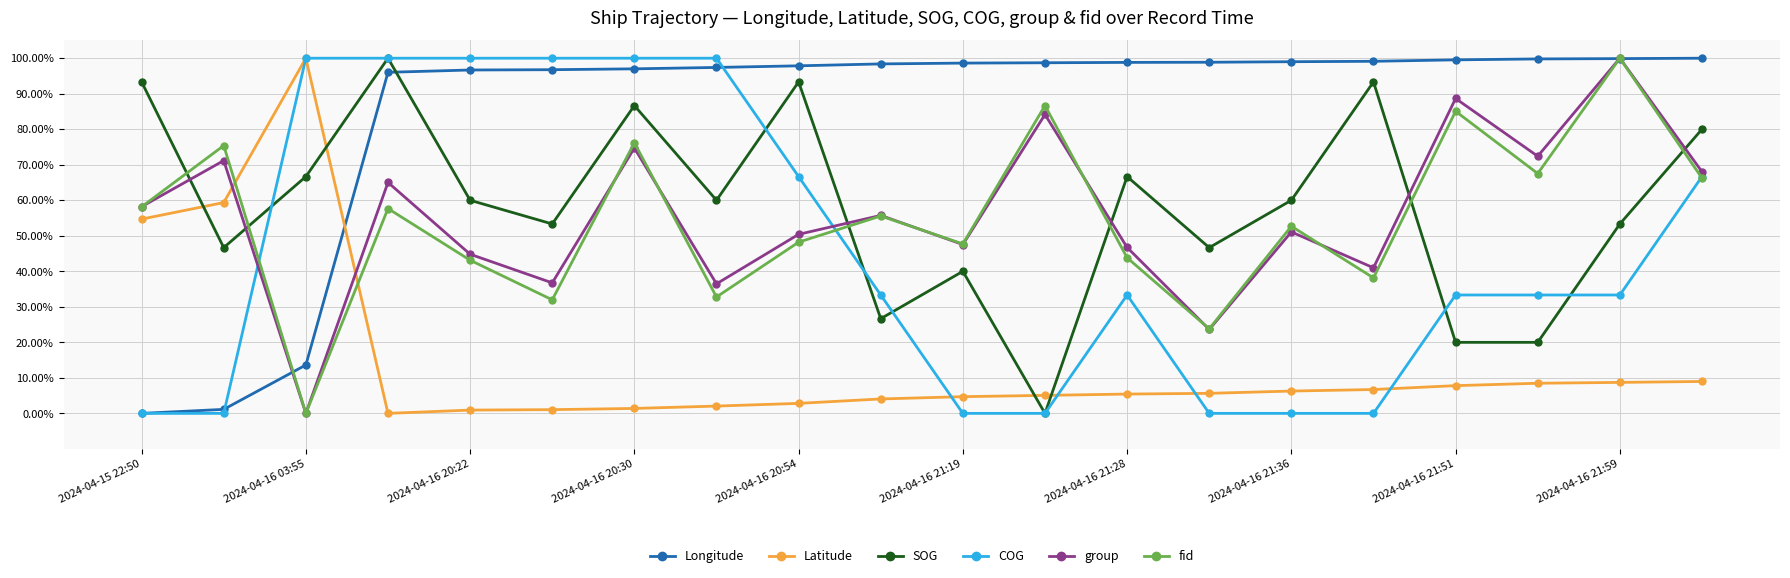

What is the greatest value displayed?

100.0